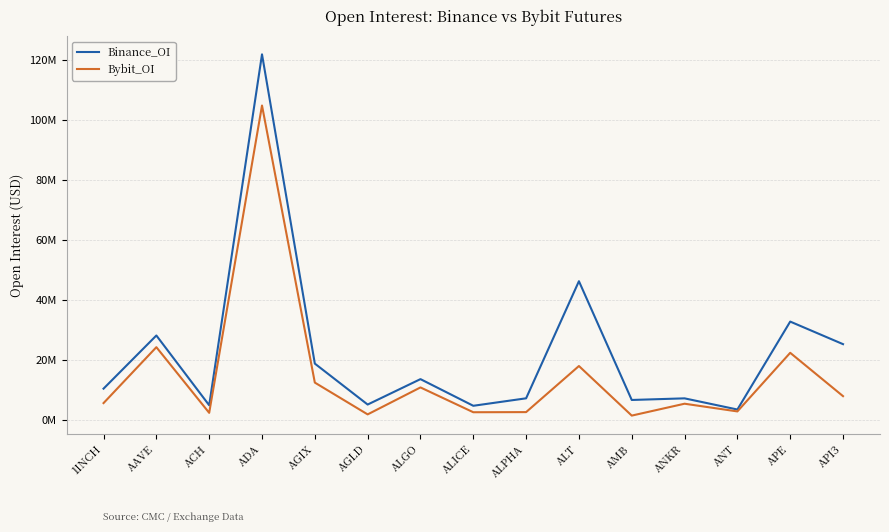

Read the Binance_OI value at AMB, to the nearest 50.

6808300